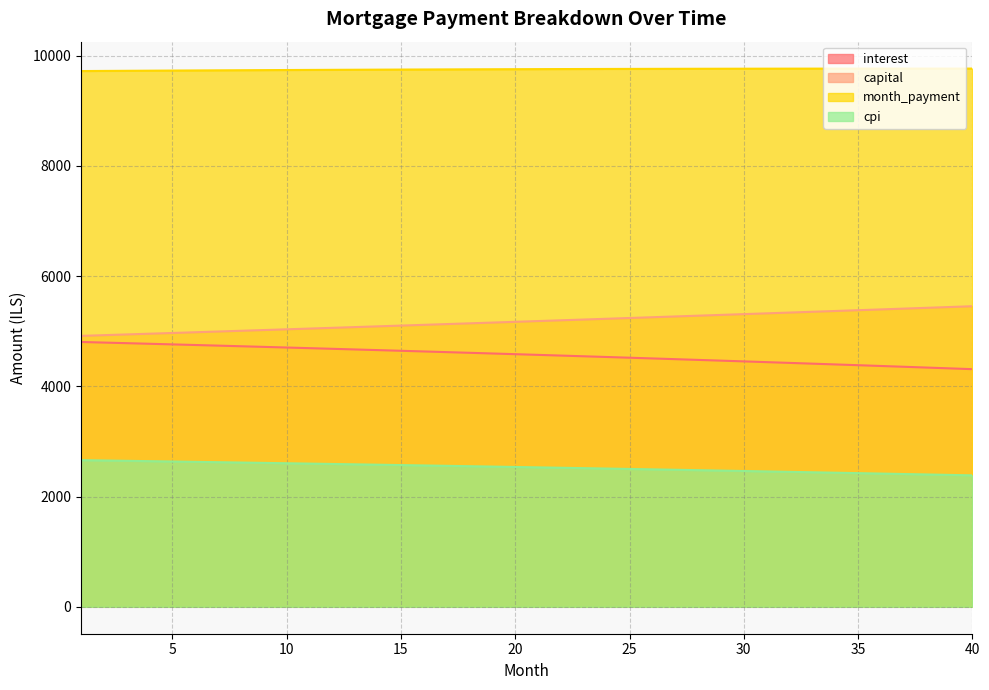

At how many categories does at least one series exceed 5838?

40